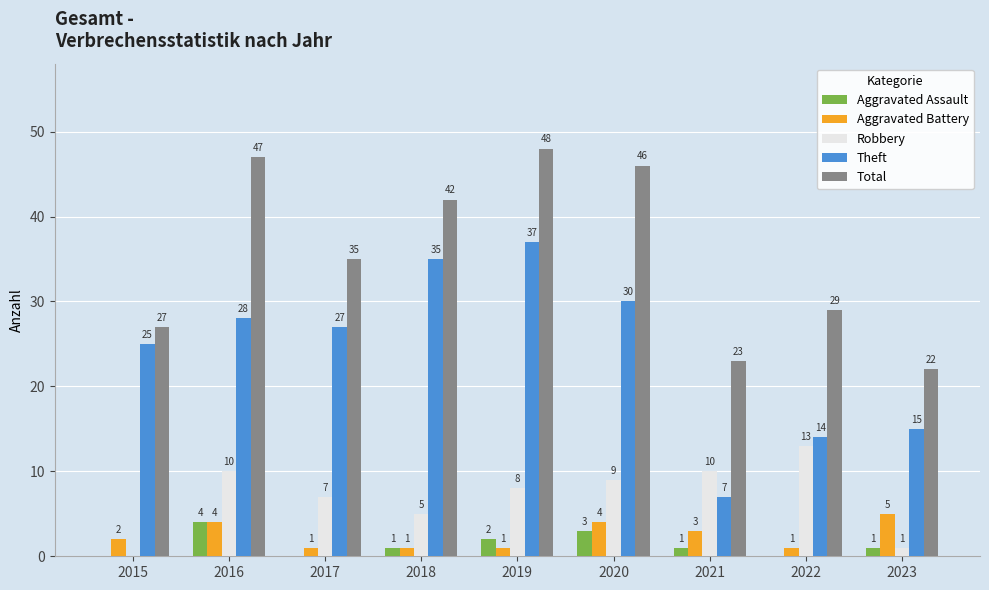

Count the number of categories in the chart.

9